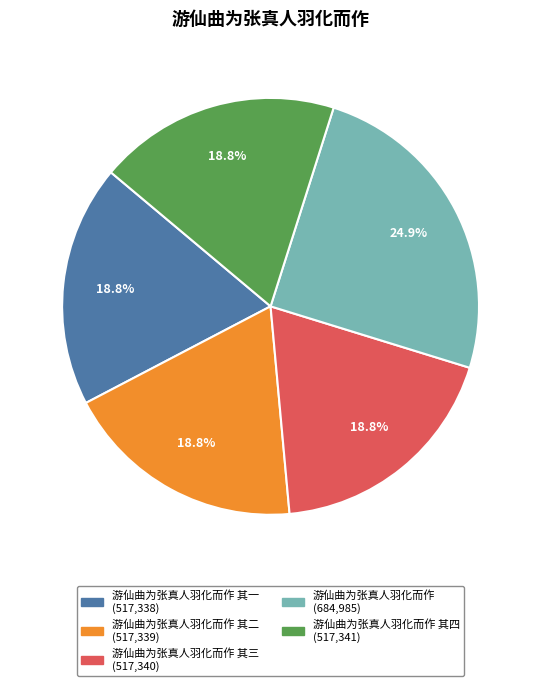

Does any single category account for the majority?

No